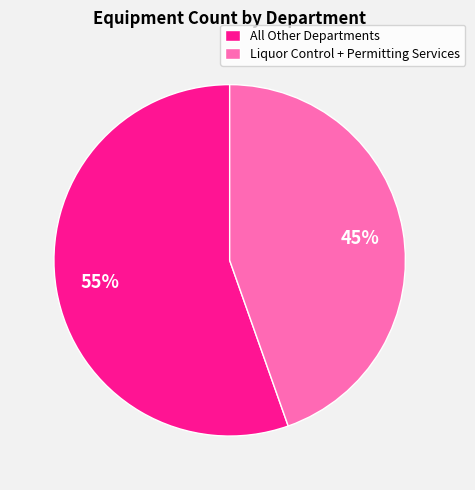

Between All Other Departments and Liquor Control + Permitting Services, which is larger?

All Other Departments